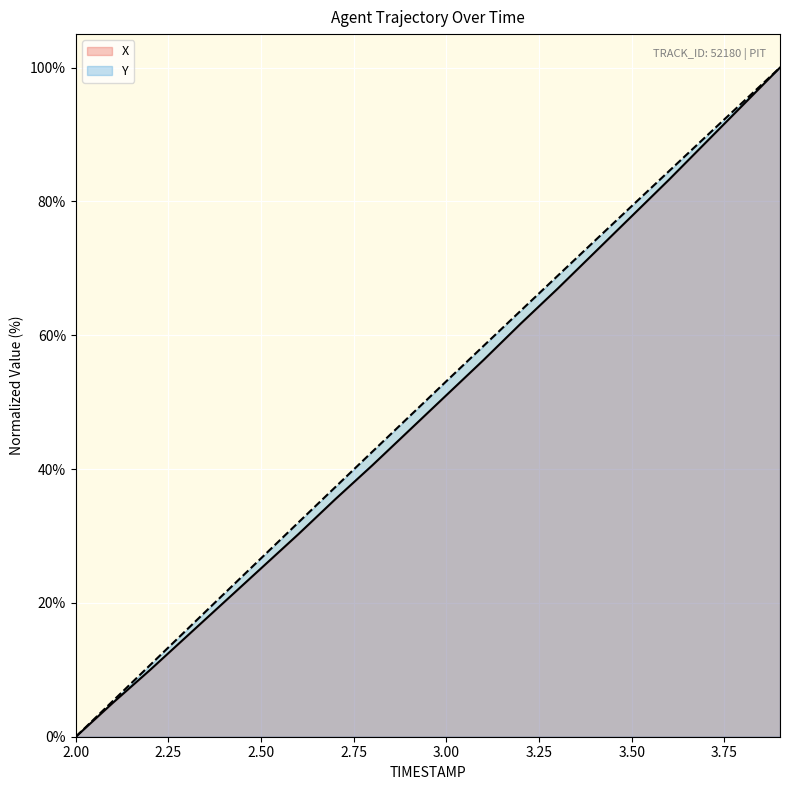

What is the greatest value displayed?

100.0